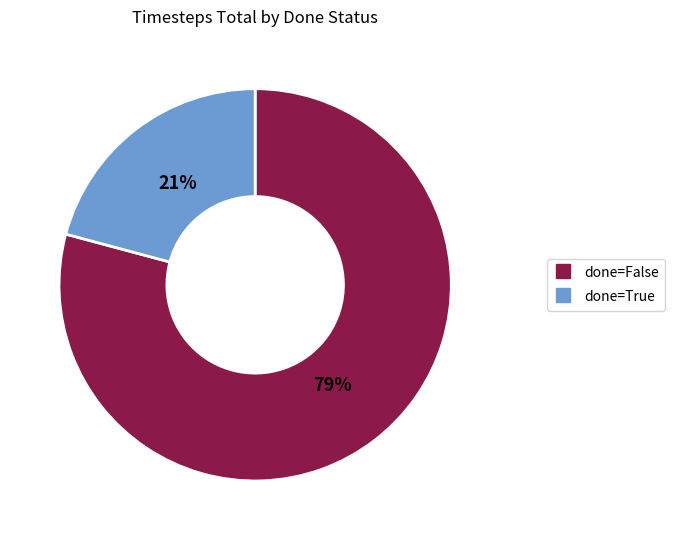

To the nearest percent, what is the average slice percentage?

50%